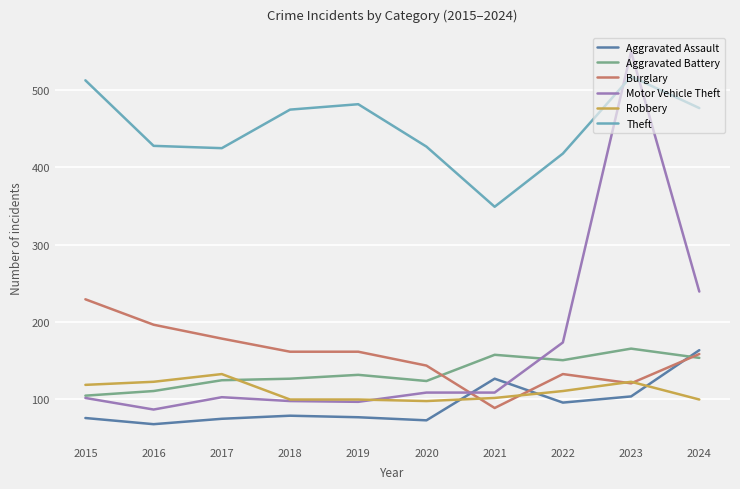

What is the average value of the Aggravated Battery series?

134